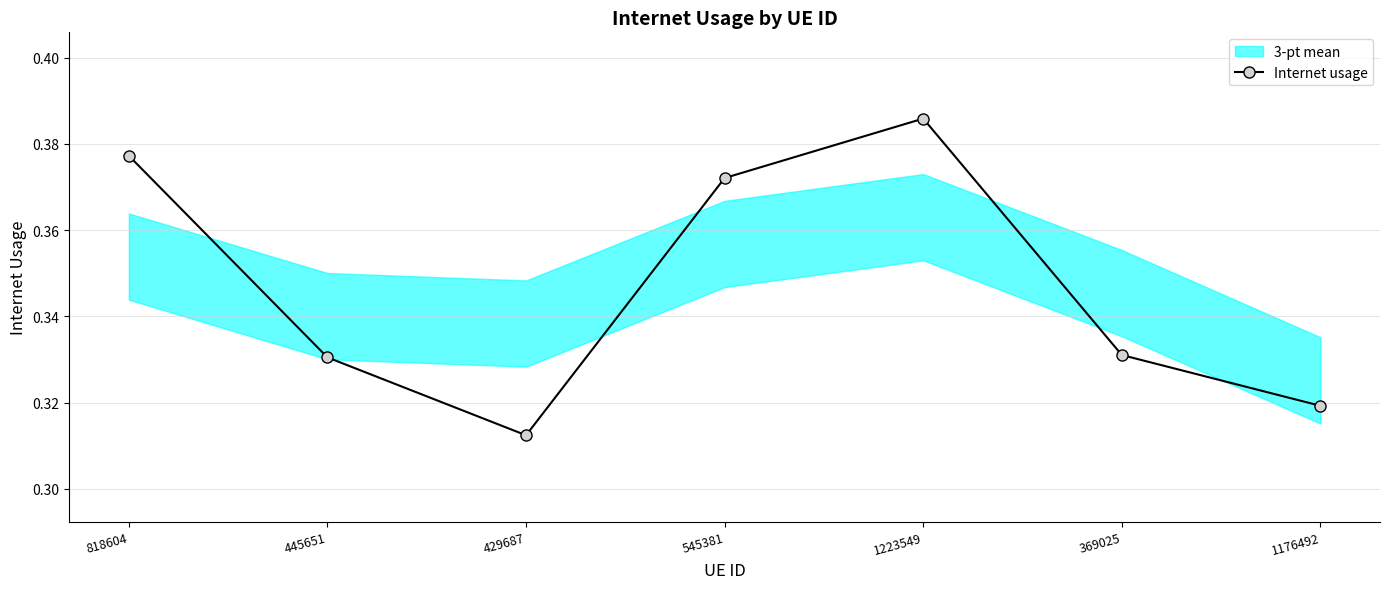

What is the approximate value at 818604?

0.4